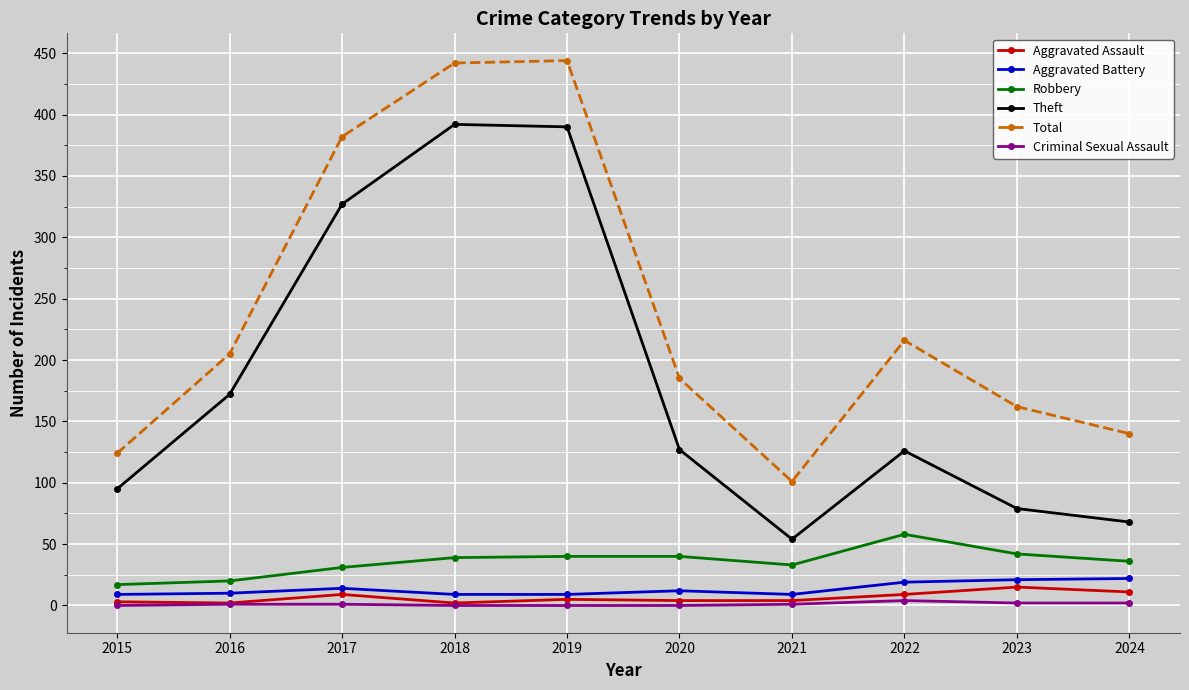

What is the sum of all Total values?

2401